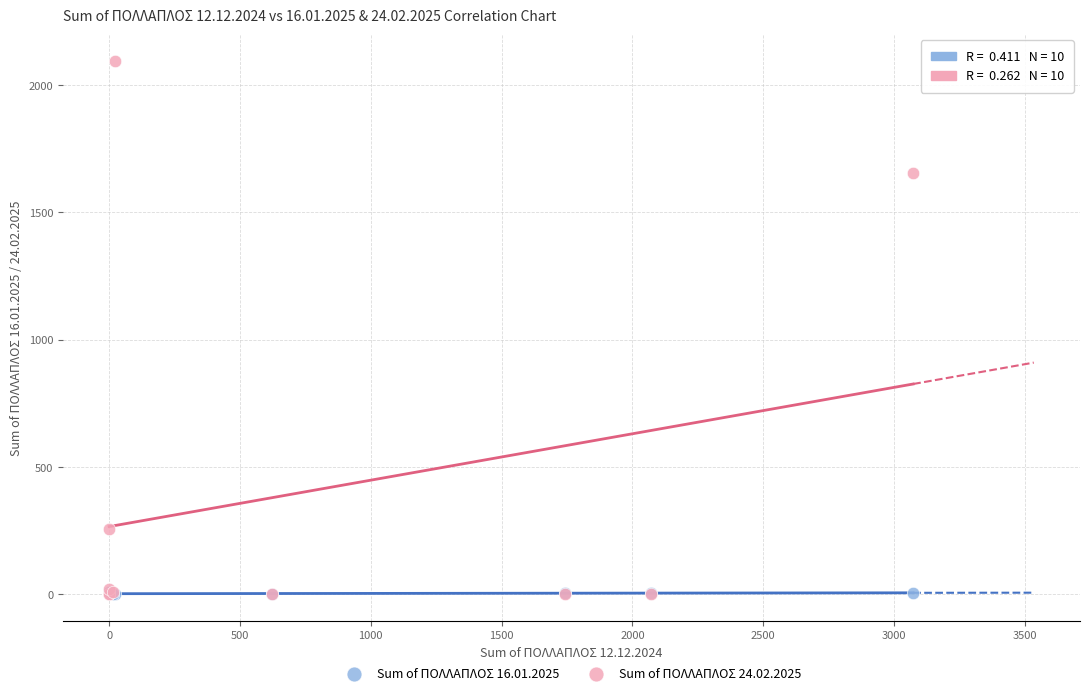

Across all series, what Y value is closest to 1047?

1654.5